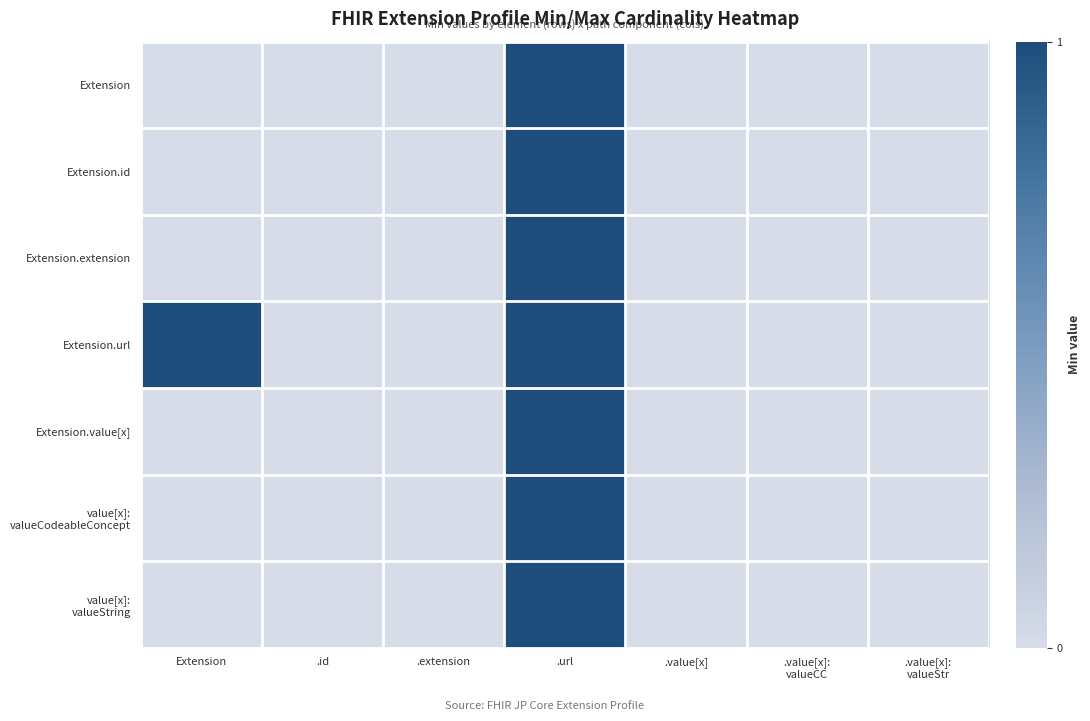

List the series in order of their peak value, highest first.

Extension, Extension.id, Extension.extension, Extension.url, Extension.value[x], value[x]: valueCodeableConcept, value[x]: valueString